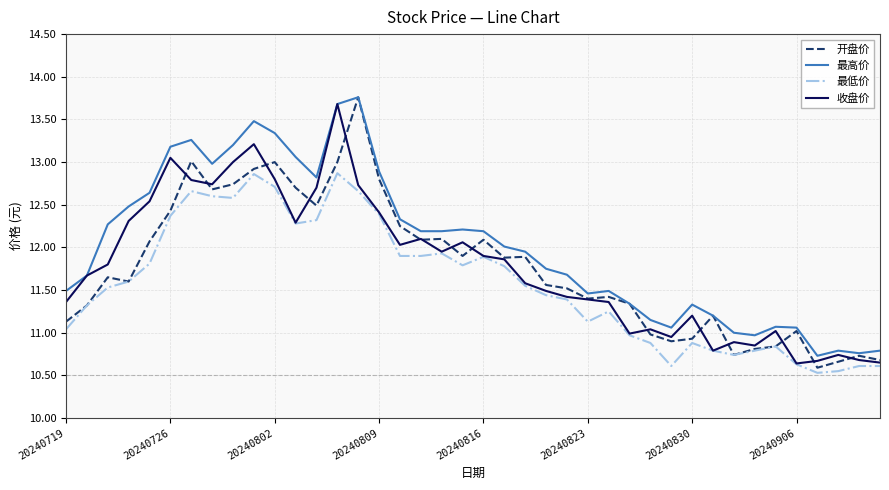

What is the lowest value of the 最低价 series?

10.5